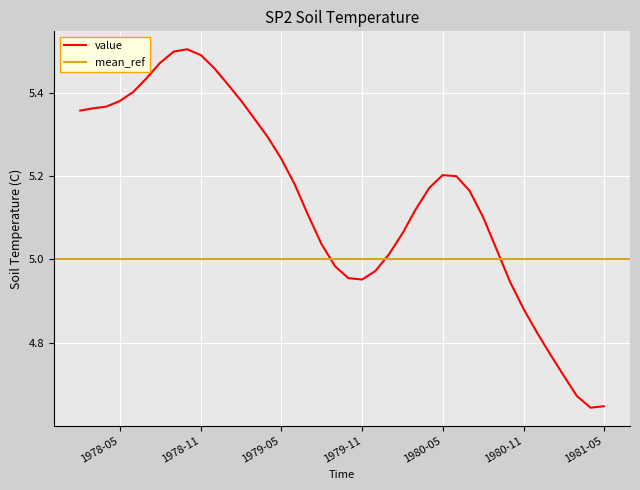

The value of value at 1980-05 is 2.2. True or false?

False